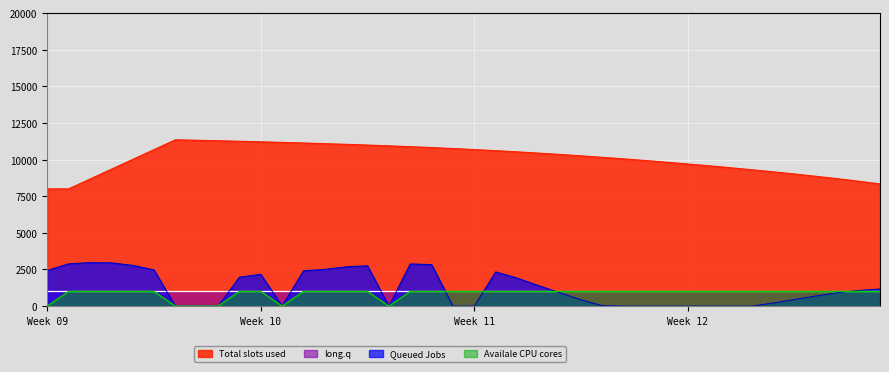

What position from the left is 25?

26